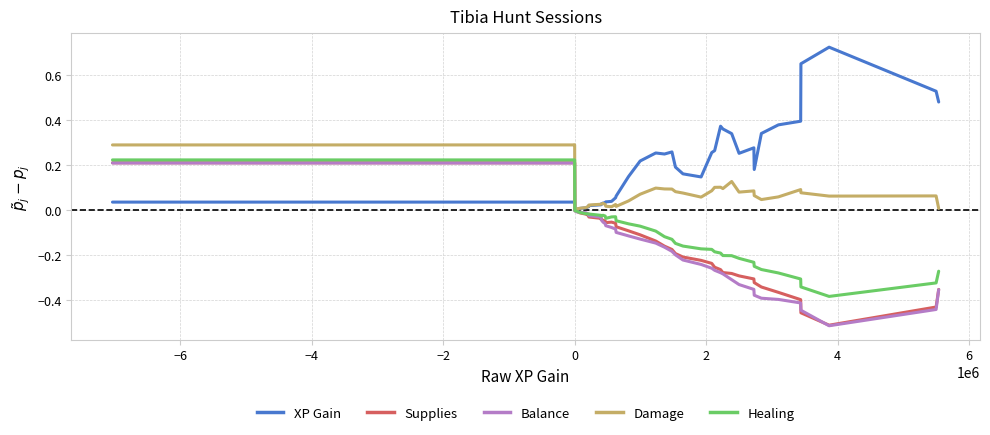

Which series has the largest total across all categories?

XP Gain